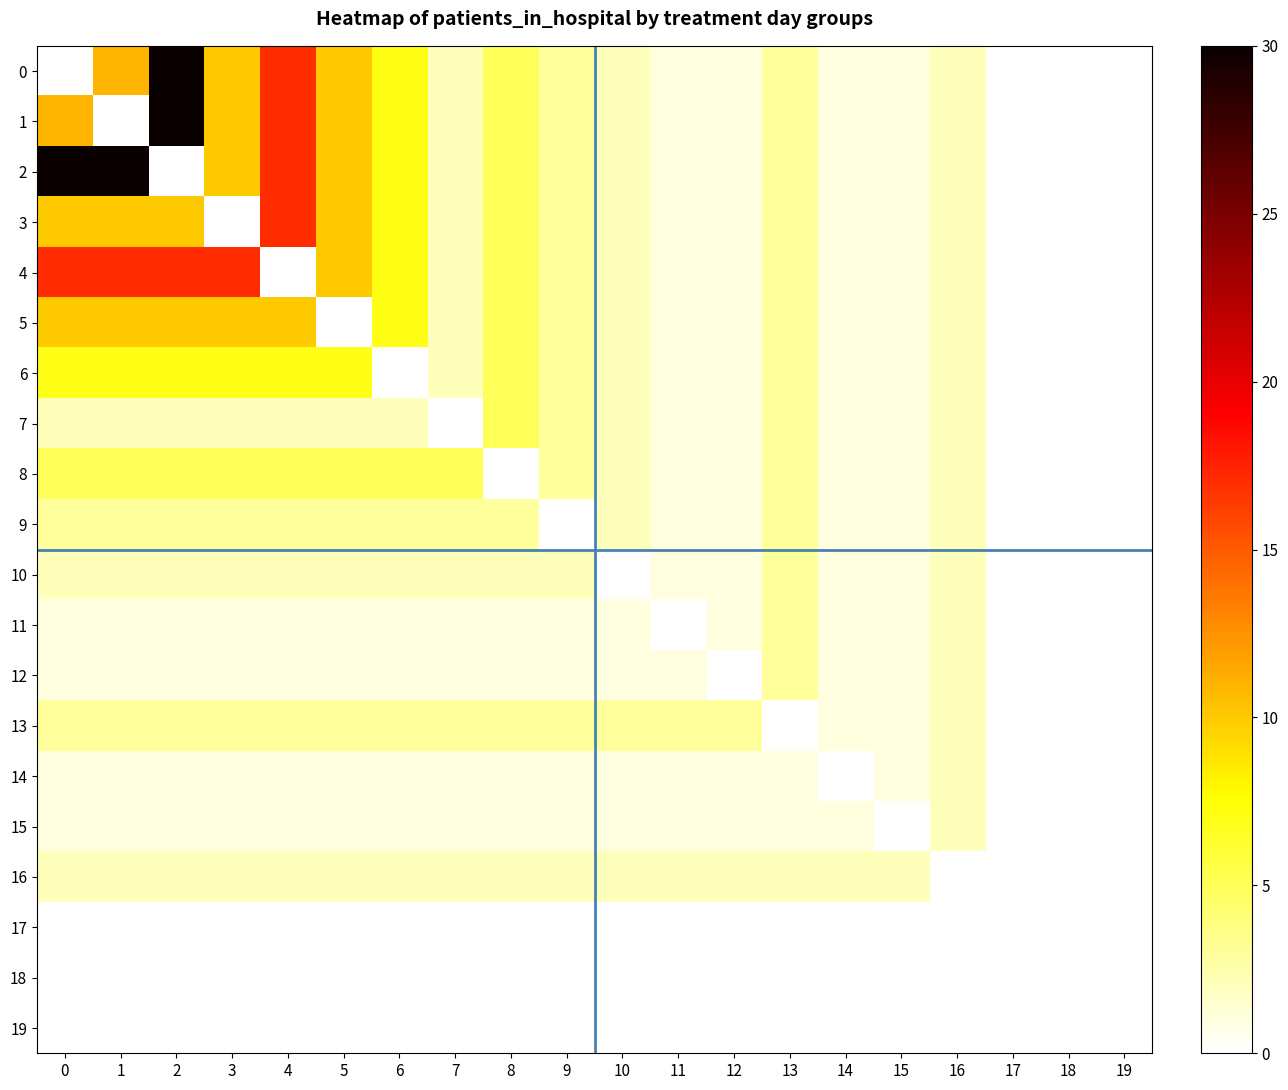

At 11, list the series in order from smallest to largest.

11, 17, 18, 19, 0, 1, 2, 3, 4, 5, 6, 7, 8, 9, 10, 12, 14, 15, 16, 13